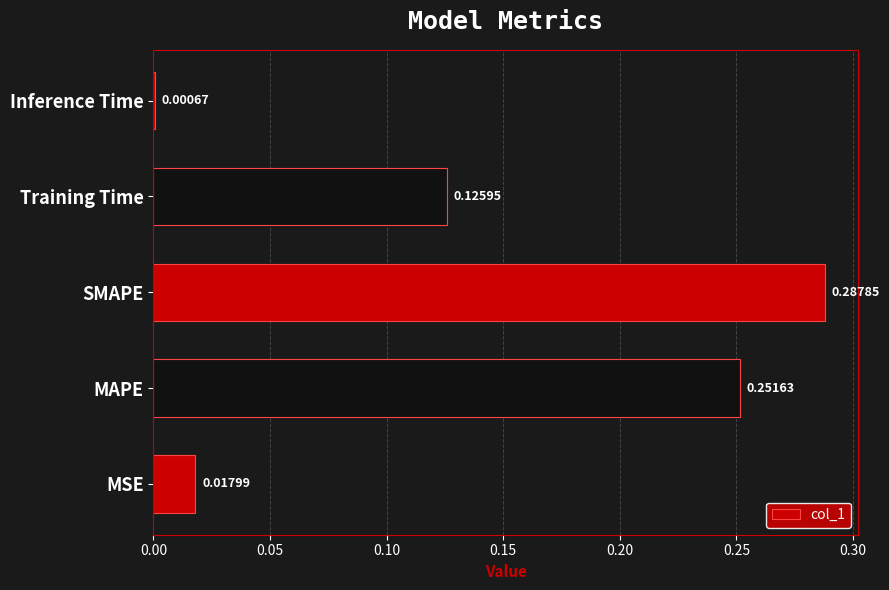

Which label corresponds to the largest value in the chart?

SMAPE